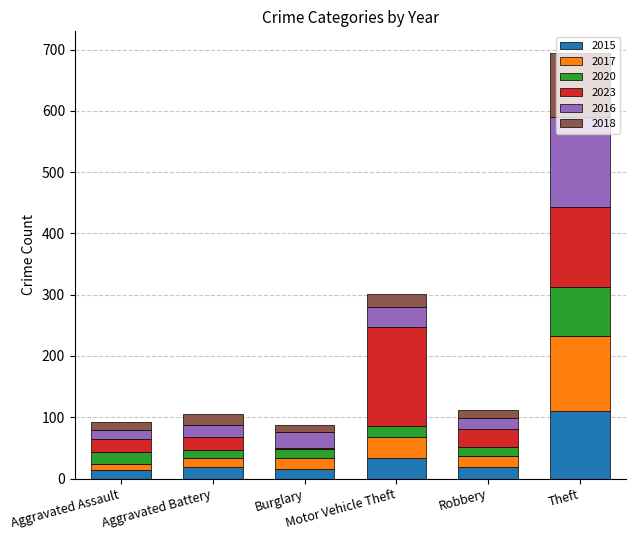

What is the maximum value for 2015?

110